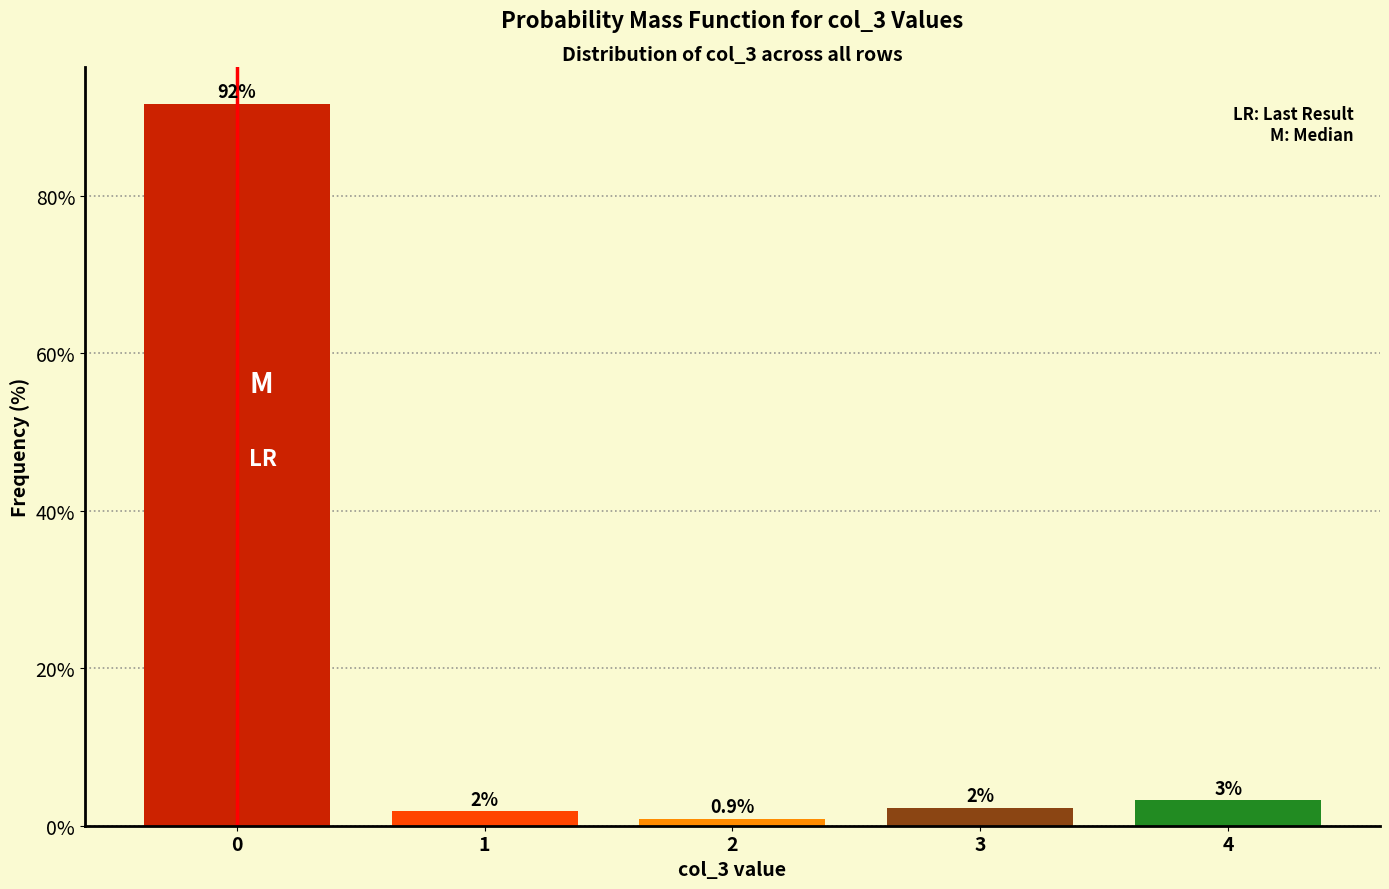

How many bars are there in total?

5